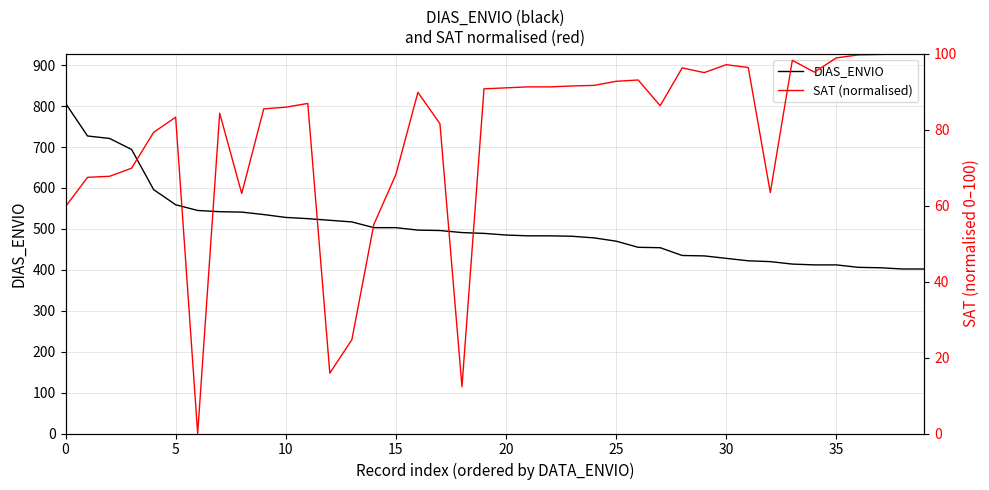

Reading left to right, what are all the values shown in this chart?

DIAS_ENVIO: 807.0	727.0	721.0	694.0	596.0	559.0	545.0	542.0	541.0	535.0	528.0	525.0	521.0	517.0	503.0	503.0	497.0	496.0	491.0	489.0	485.0	483.0	483.0	482.0	478.0	470.0	455.0	454.0	435.0	434.0	428.0	422.0	420.0	414.0	412.0	412.0	406.0	405.0	402.0	402.0
SAT (normalised): 59.7	67.5	67.7	69.9	79.3	83.3	0.0	84.3	63.2	85.5	85.9	86.9	15.9	24.7	55.1	68.2	89.8	81.6	12.3	90.8	91.0	91.3	91.3	91.5	91.7	92.7	93.1	86.3	96.3	95.0	97.1	96.4	63.4	98.3	95.1	98.9	99.7	99.8	100.0	100.0